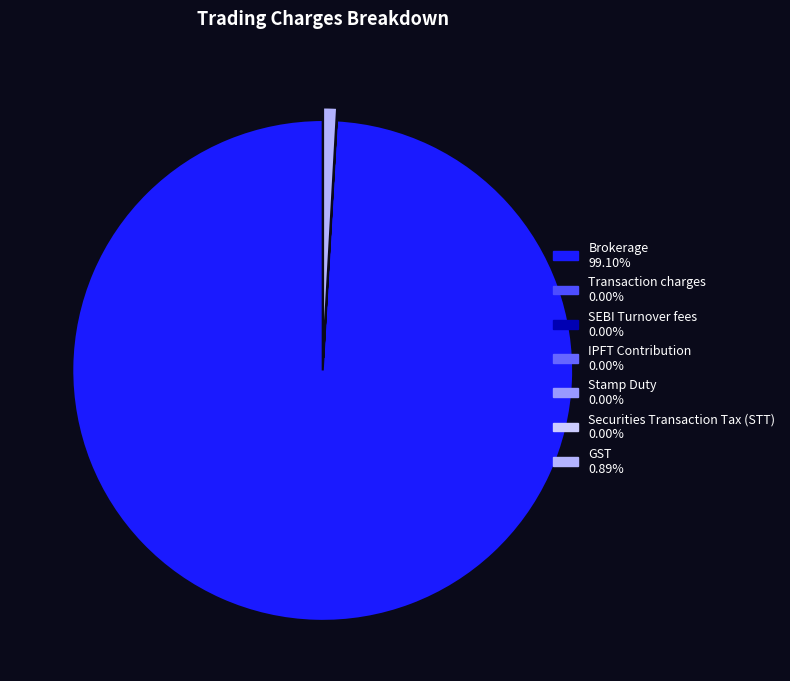

To the nearest percent, what is the difference between the largest and smallest slice percentages?

99%